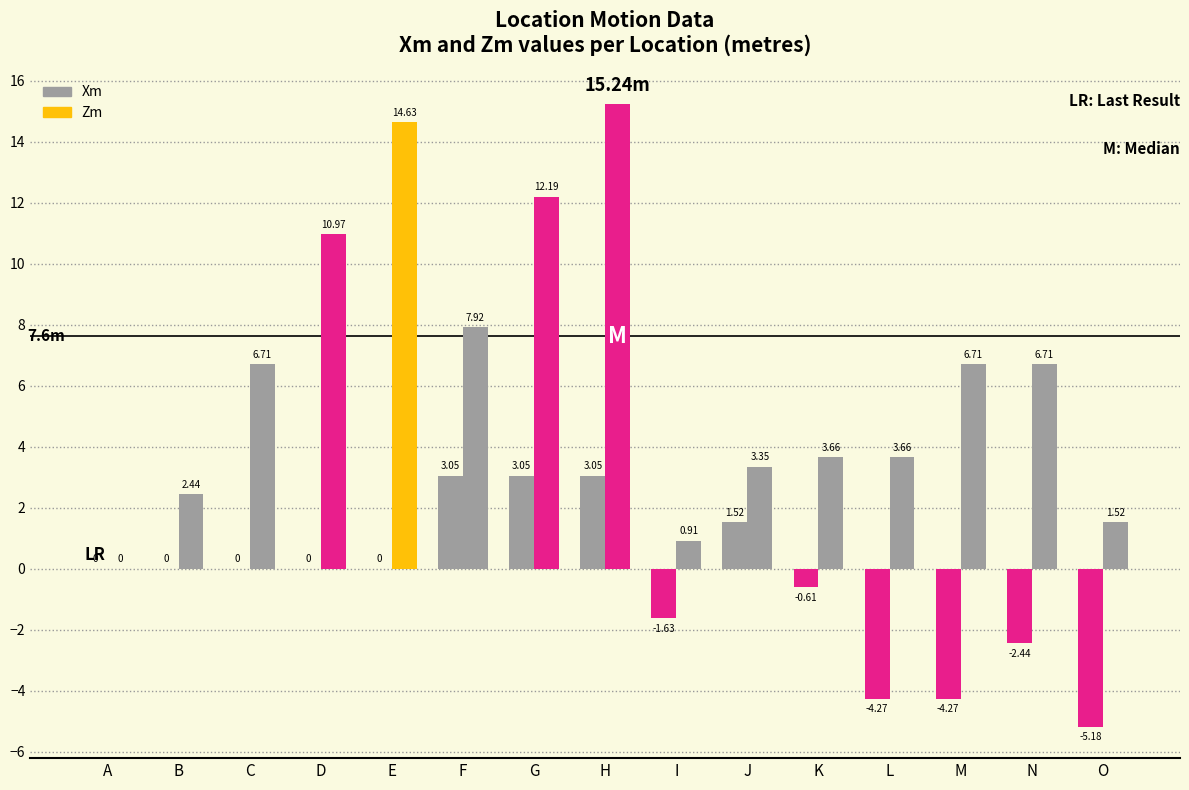

Are the bars grouped side by side (vs. stacked)?

Yes